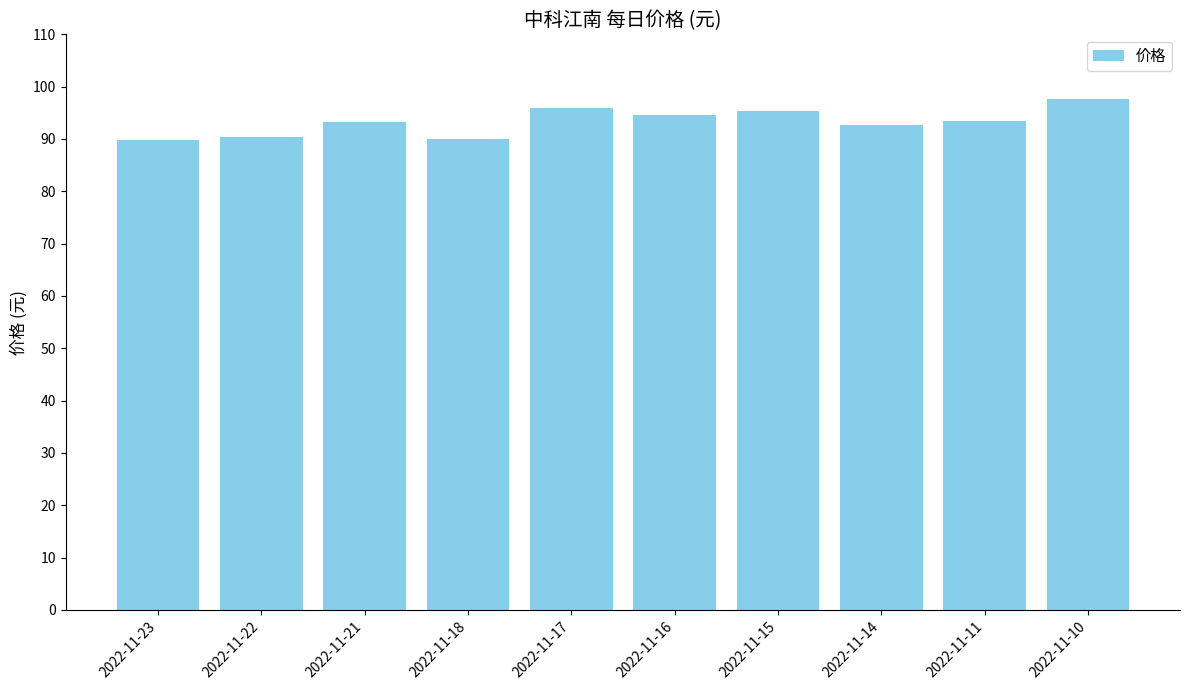

What is the difference between the values at 2022-11-14 and 2022-11-15?

2.7